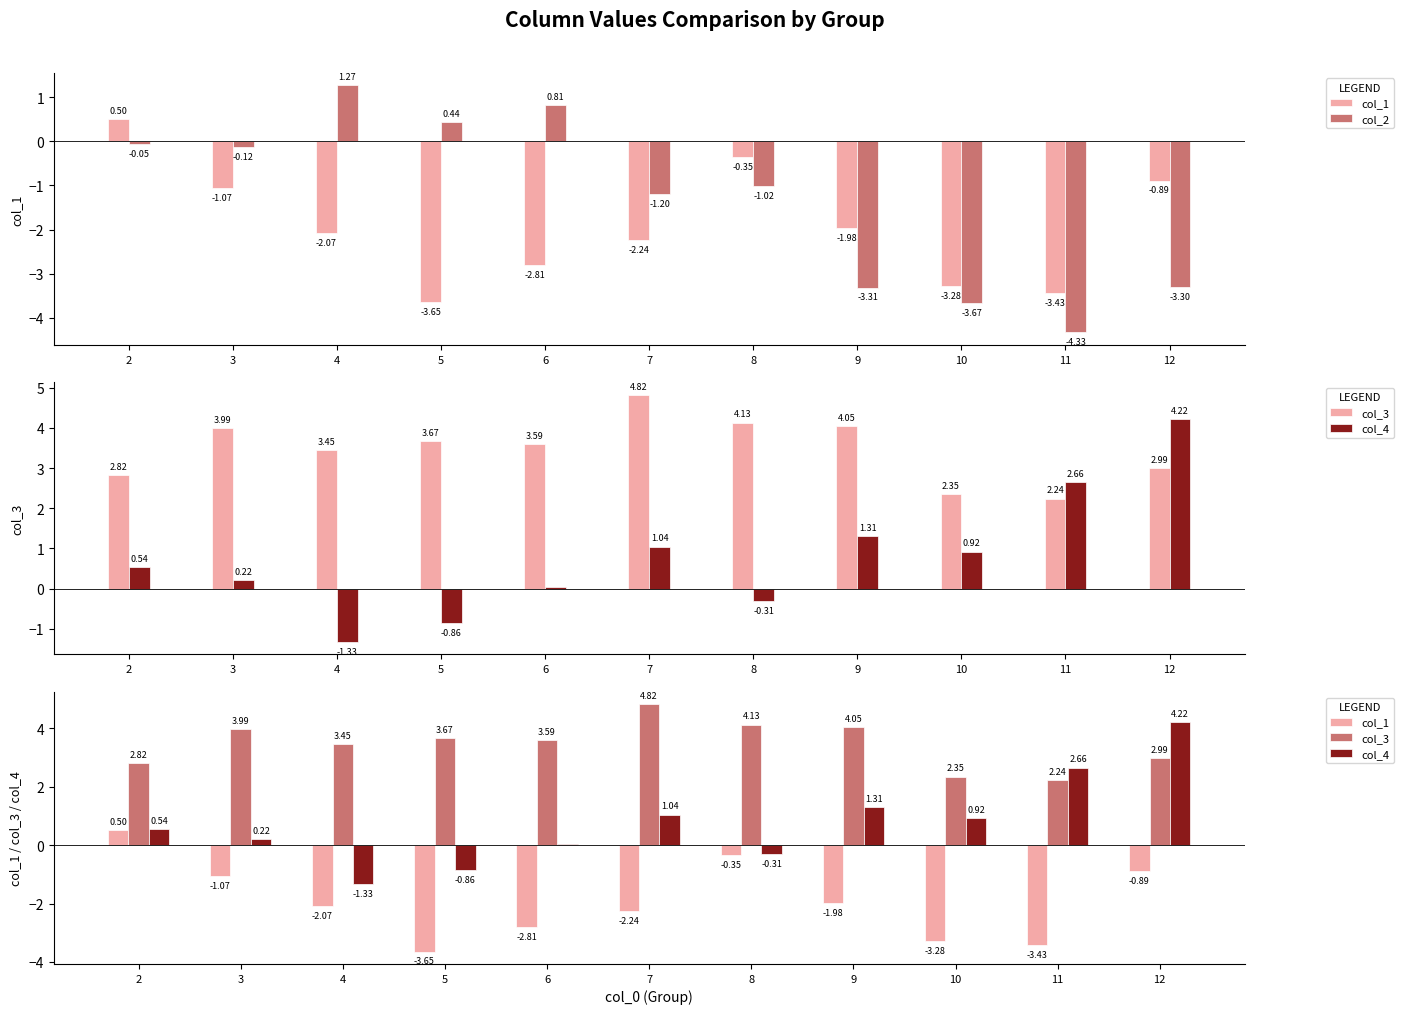

Read the col_4 value at 4.

-1.3